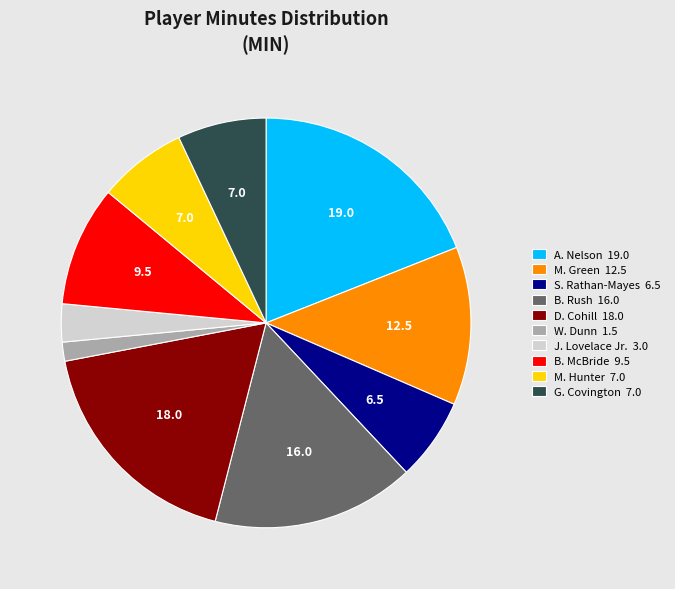

The M. Hunter slice represents 7% of the pie. True or false?

True